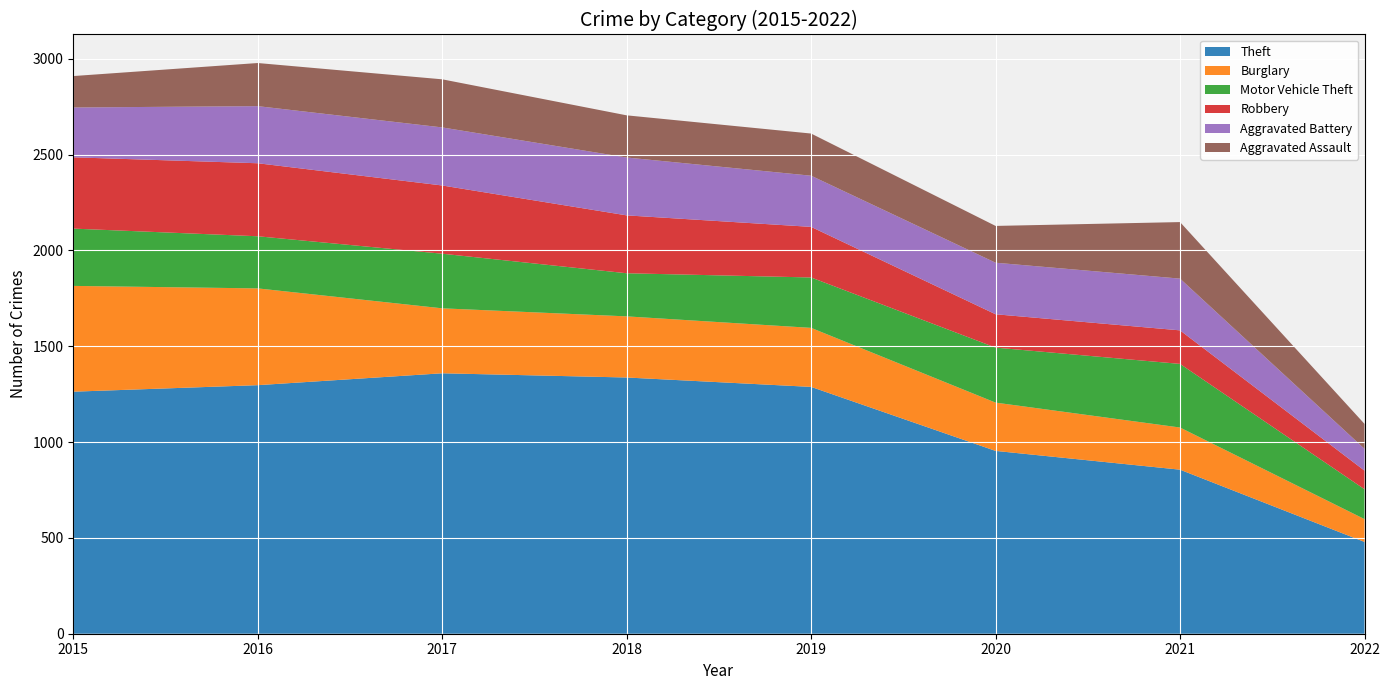

Reading right to left, list all the values displayed in this chart.

Theft: 2022=479	2021=856	2020=954	2019=1288	2018=1337	2017=1359	2016=1297	2015=1263
Burglary: 2022=119	2021=220	2020=252	2019=308	2018=319	2017=339	2016=505	2015=552
Motor Vehicle Theft: 2022=156	2021=332	2020=287	2019=263	2018=225	2017=285	2016=272	2015=299
Robbery: 2022=97	2021=175	2020=174	2019=264	2018=302	2017=356	2016=381	2015=372
Aggravated Battery: 2022=114	2021=270	2020=269	2019=267	2018=302	2017=303	2016=298	2015=260
Aggravated Assault: 2022=130	2021=295	2020=192	2019=220	2018=220	2017=251	2016=225	2015=164